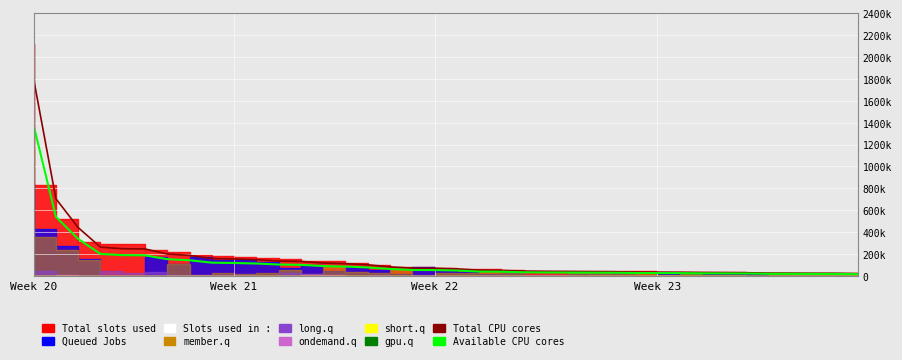

Which has a higher value, 27 or 21?

21